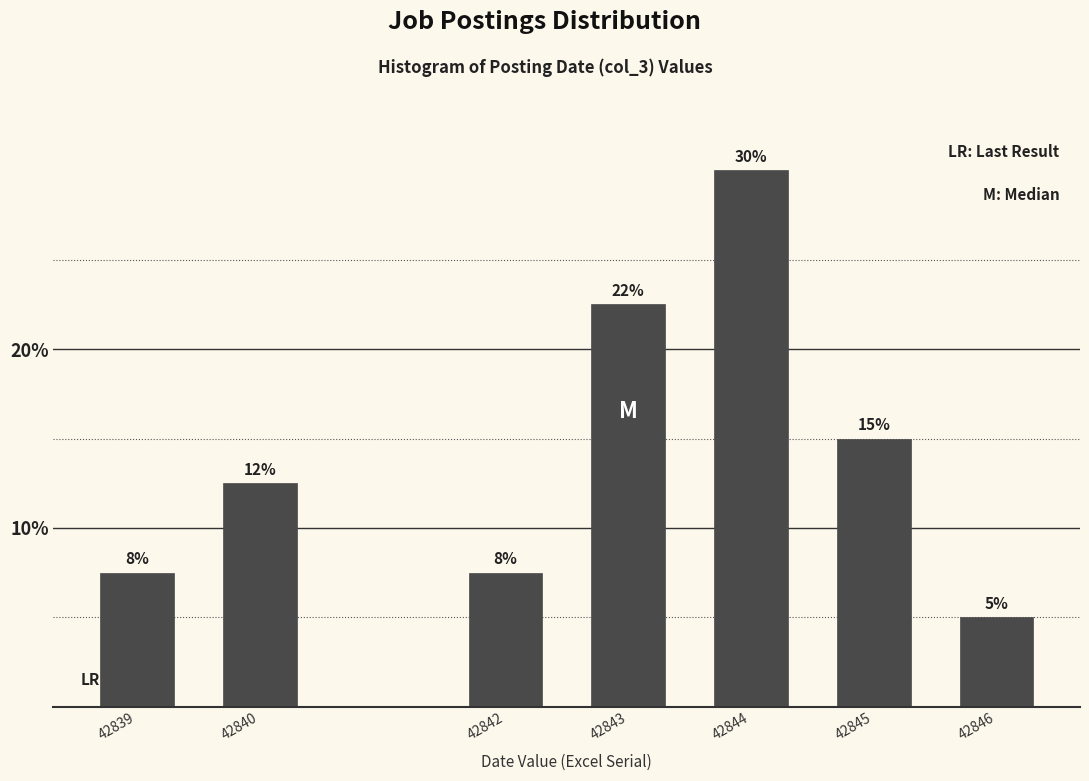

How many bars are there in total?

7